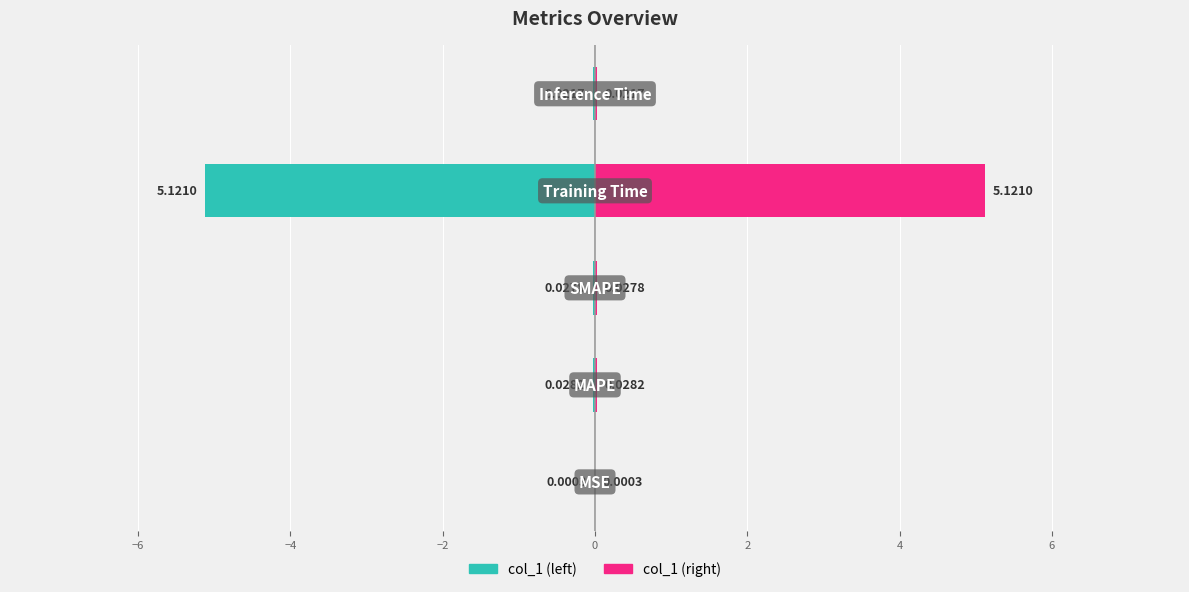

Which series changed the most between −8 and −6?

col_1